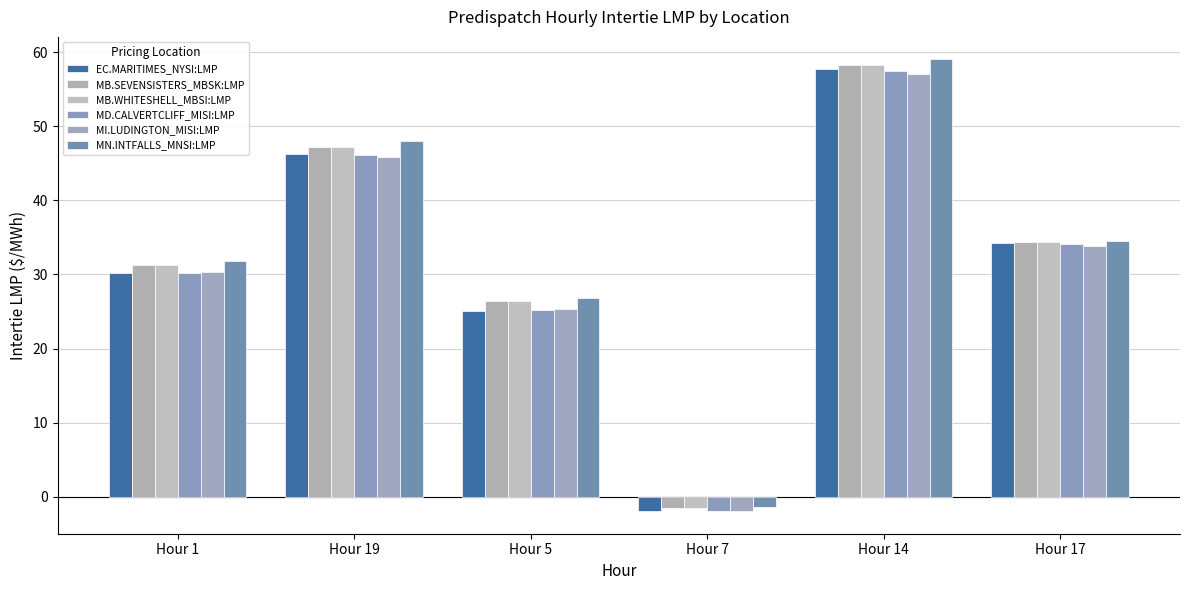

What is the sum of all MB.WHITESHELL_MBSI:LMP values?

196.0